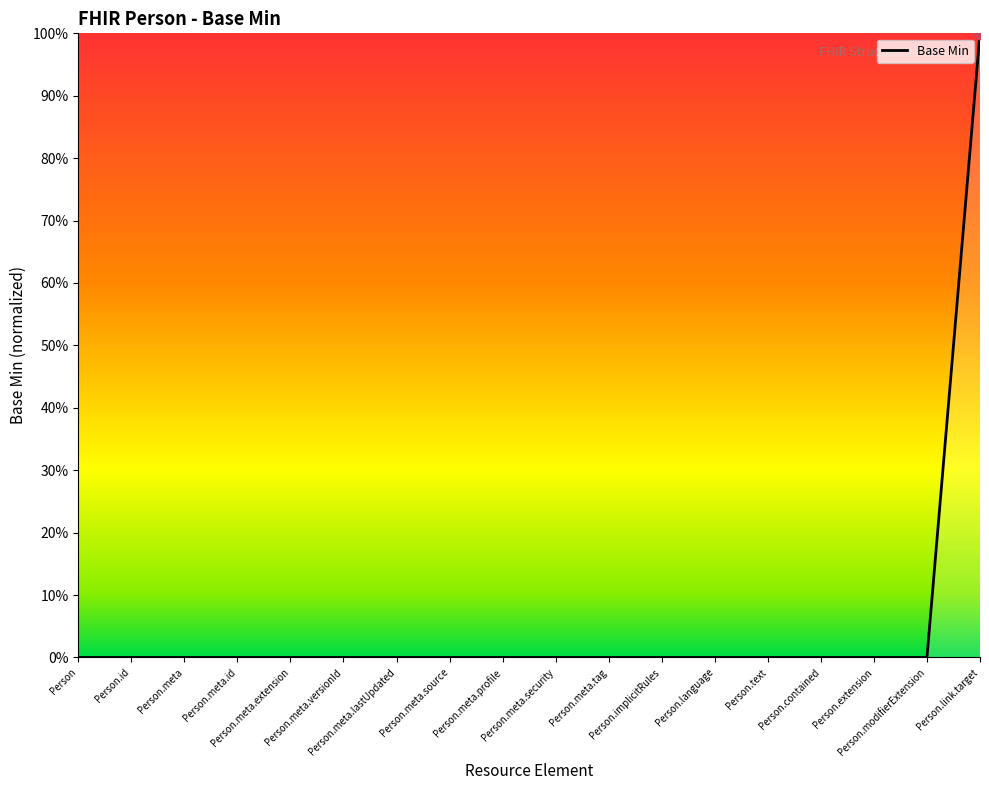

Does the chart have visible grid lines?

No